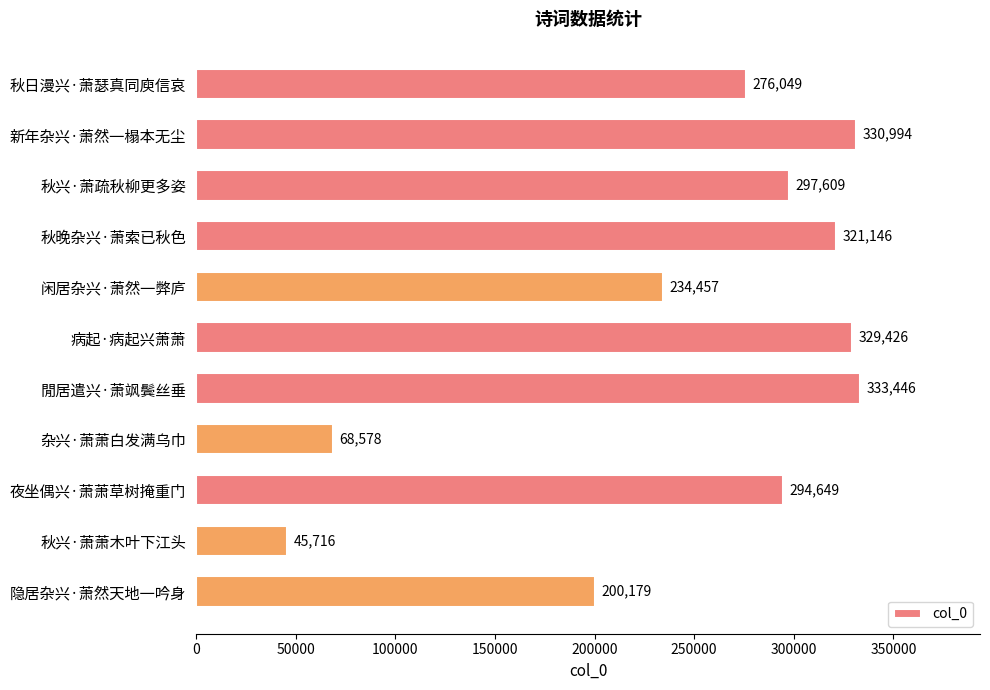

Is it true that the value at 新年杂兴·萧然一榻本无尘 is 70332?

False